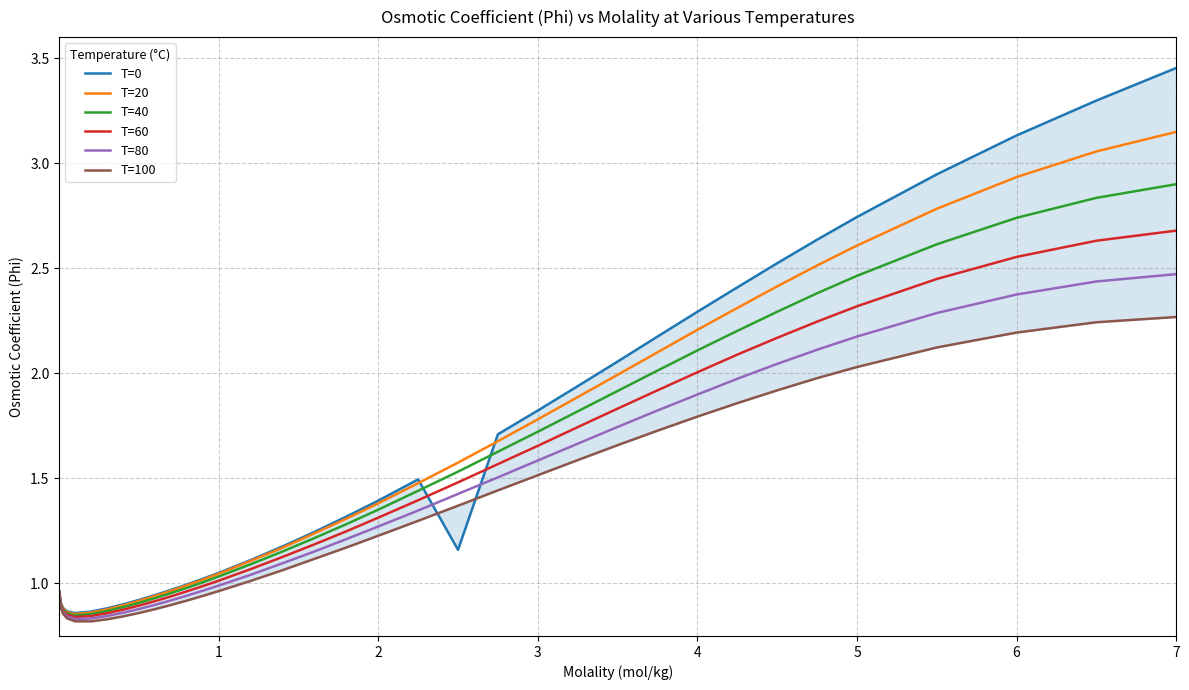

How many interior local valleys does the T=0 series have?

2